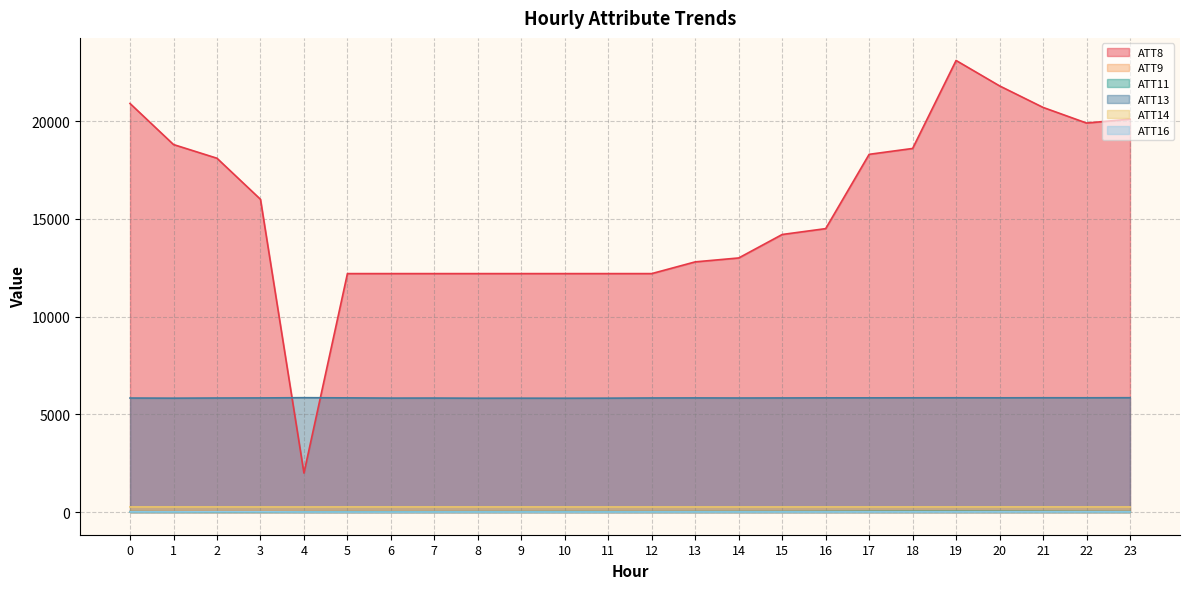

Reading right to left, what are all the values shown in this chart?

ATT8: 20100.0	19900.0	20700.0	21800.0	23100.0	18600.0	18300.0	14500.0	14200.0	13000.0	12800.0	12200.0	12200.0	12200.0	12200.0	12200.0	12200.0	12200.0	12200.0	2000.0	16000.0	18100.0	18800.0	20900.0
ATT9: 26.2	31.9	38.4	40.3	44.1	45.7	44.6	36.8	33.4	29.8	30.9	29.1	29.2	30.3	26.7	25.9	26.0	25.1	27.0	25.8	24.2	27.5	23.4	26.1
ATT11: 26.4	31.2	36.9	39.4	41.4	41.1	39.3	34.1	29.7	28.2	27.1	24.7	24.8	26.5	24.2	23.7	21.4	19.5	21.4	19.1	18.3	19.4	18.7	23.9
ATT13: 5852.2	5848.1	5849.7	5846.8	5849.1	5847.4	5845.2	5844.5	5840.1	5837.7	5842.1	5839.1	5829.9	5826.4	5828.7	5827.0	5834.9	5832.8	5844.4	5854.1	5841.2	5837.3	5829.1	5836.2
ATT14: 266.1	266.3	267.2	267.0	266.8	266.3	266.1	266.0	265.8	265.5	265.2	265.7	265.5	265.8	266.5	266.3	266.6	266.8	266.9	264.9	265.6	266.6	266.2	266.3
ATT16: 12.0	13.7	13.8	14.5	12.8	13.4	12.9	10.5	10.3	10.1	10.1	10.4	8.5	8.0	8.6	9.2	8.5	6.3	7.5	8.7	16.8	18.6	12.4	13.6